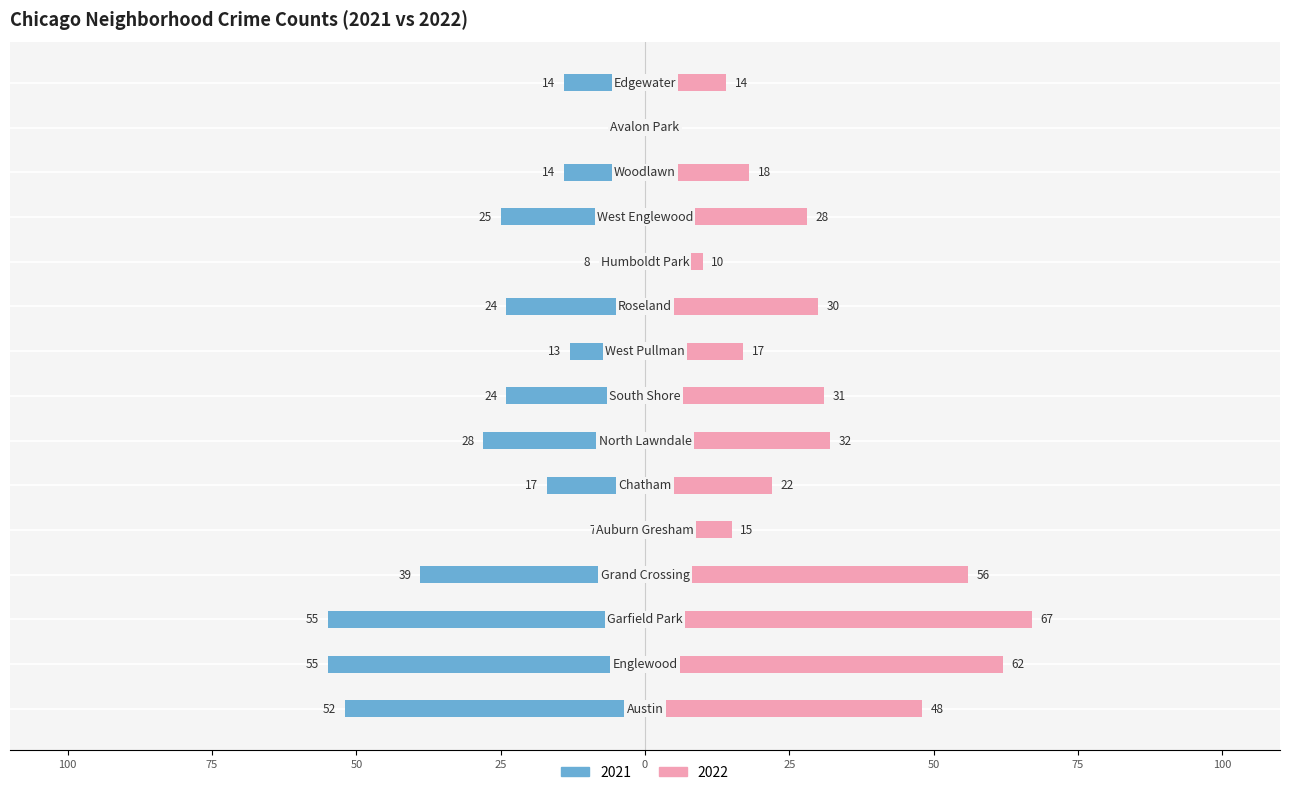

Between Humboldt Park and Auburn Gresham, which is larger?

Auburn Gresham